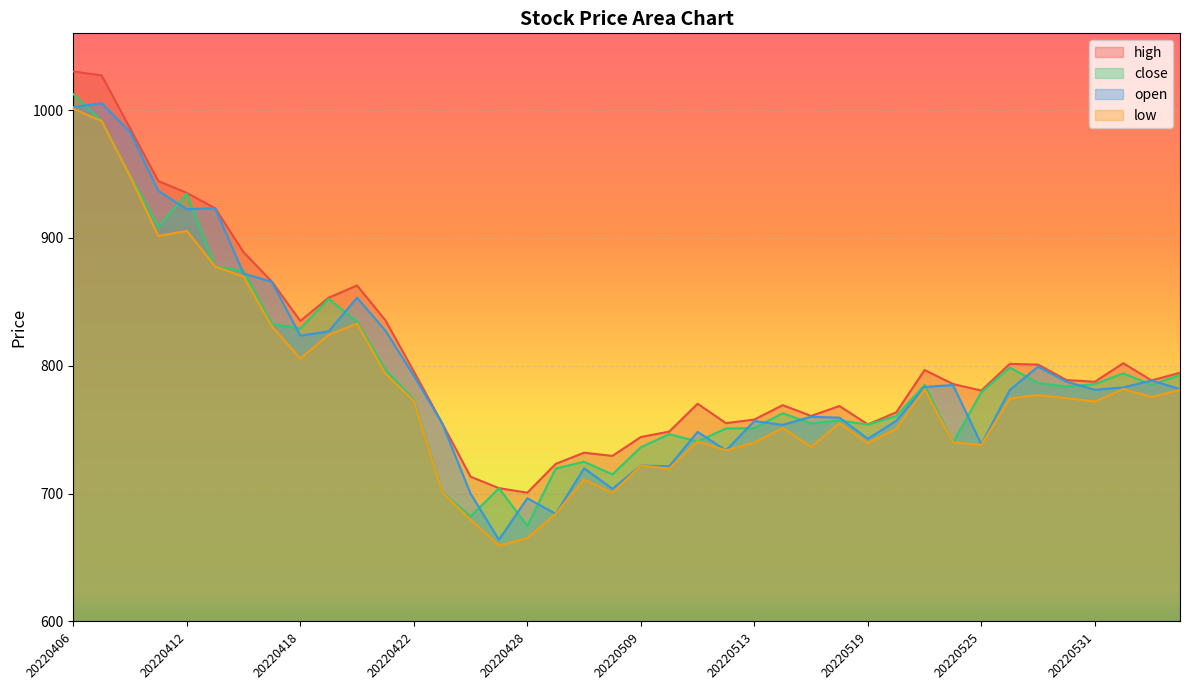

Reading left to right, transcribe all the data shown in this chart.

high: 20220406=1030.2	20220407=1027.1	20220408=985.7	20220411=944.4	20220412=935.2	20220413=923.2	20220414=888.9	20220415=865.7	20220418=835.1	20220419=853.2	20220420=862.8	20220421=835.5	20220422=795.6	20220425=755.0	20220426=713.3	20220427=704.3	20220428=700.7	20220429=723.3	20220505=732.0	20220506=729.5	20220509=744.3	20220510=748.5	20220511=770.3	20220512=755.1	20220513=758.0	20220516=769.2	20220517=760.8	20220518=768.5	20220519=754.1	20220520=763.6	20220523=796.7	20220524=785.8	20220525=780.6	20220526=801.5	20220527=800.9	20220530=788.8	20220531=787.5	20220601=802.0	20220602=788.5	20220606=794.6
close: 20220406=1012.5	20220407=991.3	20220408=949.0	20220411=908.8	20220412=934.5	20220413=877.6	20220414=874.2	20220415=832.8	20220418=829.2	20220419=852.3	20220420=834.5	20220421=796.9	20220422=773.6	20220425=701.4	20220426=682.2	20220427=704.2	20220428=674.8	20220429=719.6	20220505=725.0	20220506=715.0	20220509=736.2	20220510=746.5	20220511=740.8	20220512=750.9	20220513=751.3	20220516=762.9	20220517=754.9	20220518=757.2	20220519=754.1	20220520=760.6	20220523=785.0	20220524=740.1	20220525=779.3	20220526=798.6	20220527=786.5	20220530=783.8	20220531=785.7	20220601=794.1	20220602=785.2	20220606=792.8
open: 20220406=1002.3	20220407=1005.4	20220408=983.0	20220411=936.8	20220412=922.4	20220413=923.2	20220414=872.1	20220415=865.6	20220418=823.5	20220419=826.9	20220420=853.2	20220421=827.5	20220422=792.3	20220425=755.0	20220426=700.0	20220427=663.9	20220428=696.4	20220429=684.3	20220505=719.8	20220506=703.8	20220509=722.0	20220510=721.4	20220511=748.3	20220512=733.8	20220513=756.8	20220516=753.8	20220517=760.2	20220518=759.4	20220519=742.9	20220520=757.0	20220523=783.4	20220524=784.9	20220525=738.6	20220526=781.1	20220527=799.3	20220530=787.6	20220531=781.2	20220601=783.1	20220602=788.5	20220606=781.7
low: 20220406=1001.0	20220407=991.3	20220408=948.3	20220411=901.4	20220412=905.5	20220413=877.6	20220414=869.8	20220415=830.6	20220418=805.7	20220419=824.1	20220420=832.9	20220421=793.8	20220422=772.6	20220425=701.1	20220426=679.6	20220427=659.4	20220428=665.2	20220429=684.3	20220505=711.0	20220506=700.5	20220509=722.0	20220510=719.6	20220511=740.8	20220512=733.8	20220513=739.9	20220516=751.3	20220517=736.7	20220518=755.1	20220519=739.3	20220520=750.7	20220523=781.5	20220524=740.1	20220525=738.0	20220526=774.4	20220527=777.1	20220530=774.6	20220531=772.0	20220601=781.8	20220602=775.5	20220606=781.2